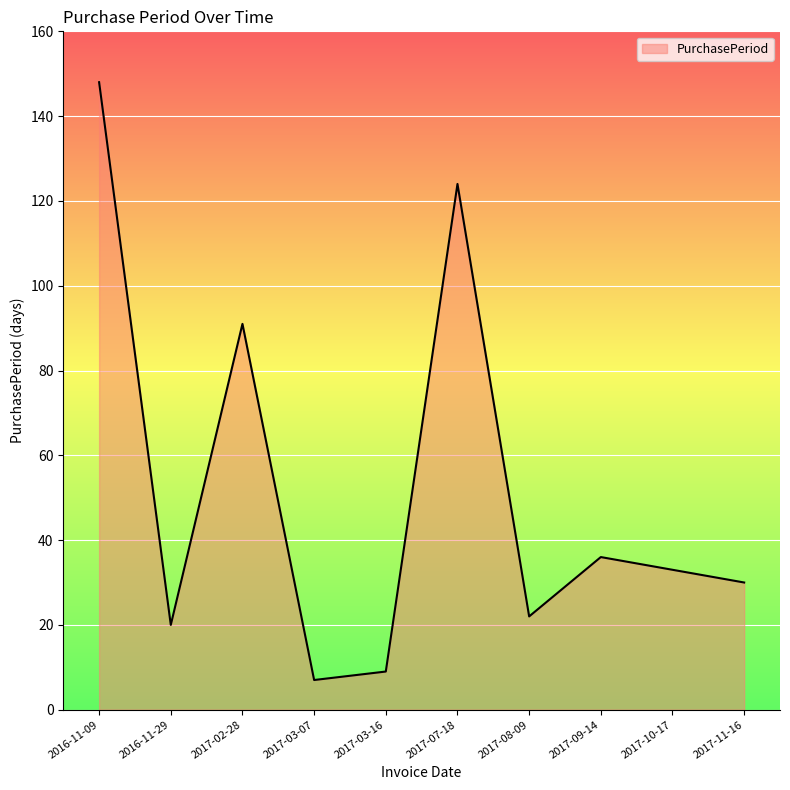

Reading left to right, list all the values displayed in this chart.

148	20	91	7	9	124	22	36	33	30